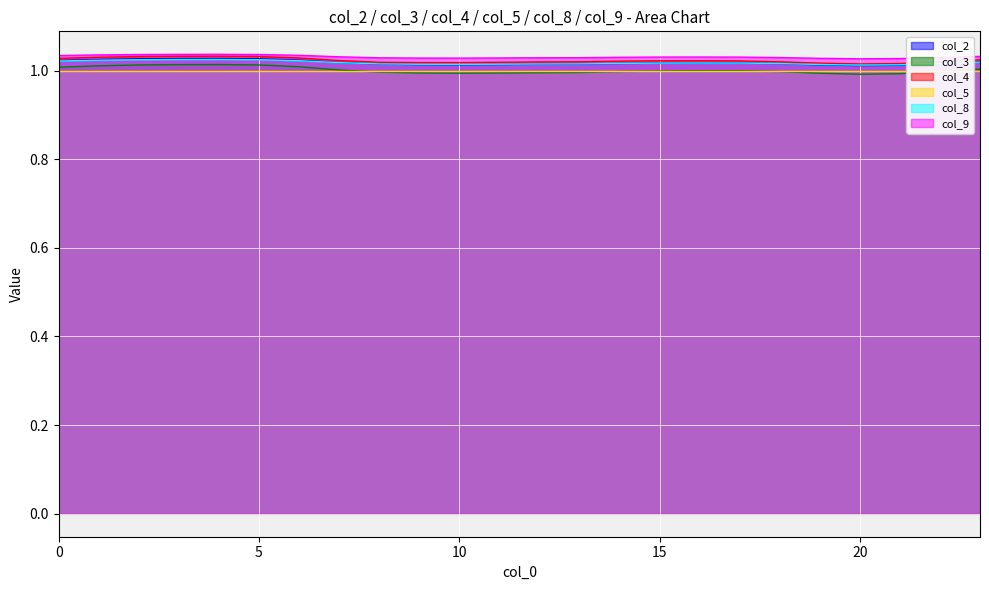

True or false: col_3 and col_2 cross at least once.

False